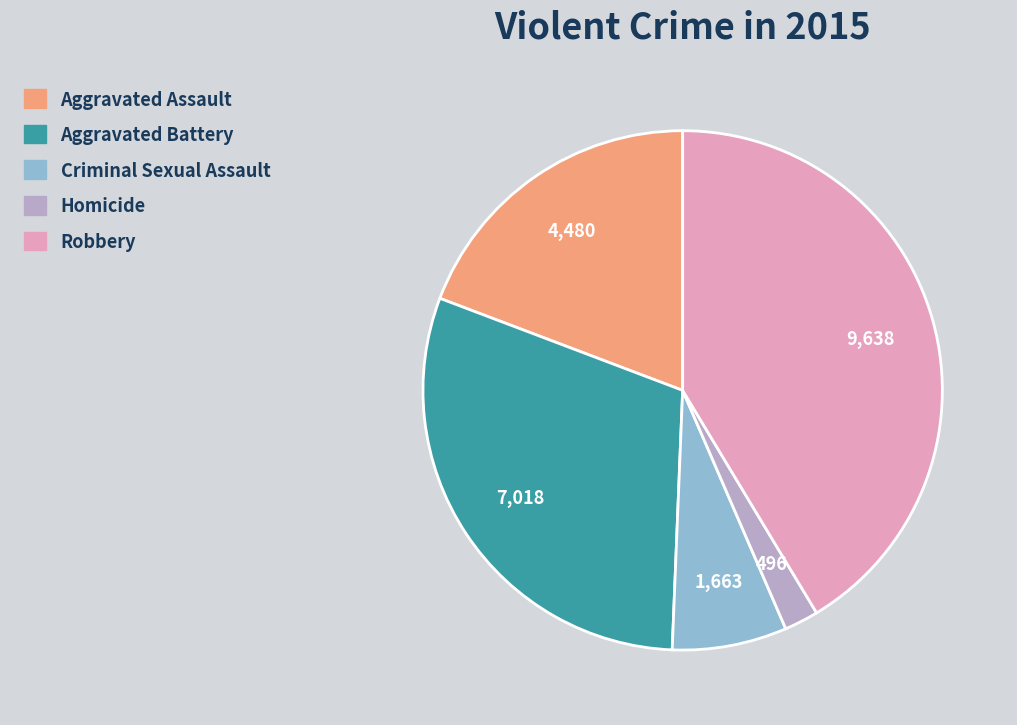

Which category has the smallest portion of the pie?

Homicide